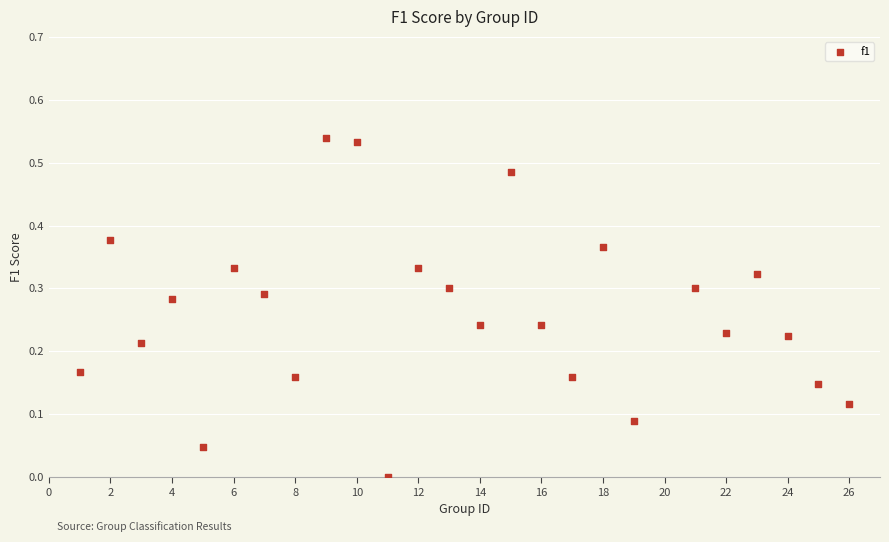

What is the range of X values (max minus min)?

25.0